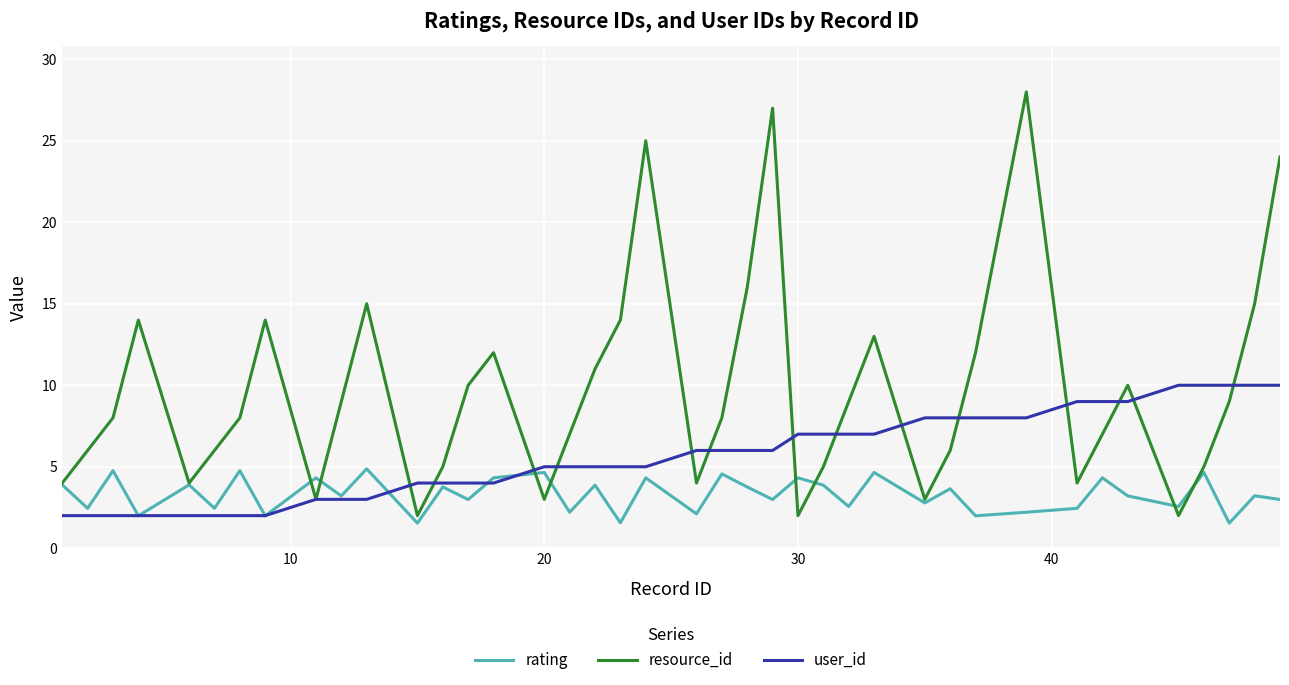

Which series has the largest total across all categories?

resource_id